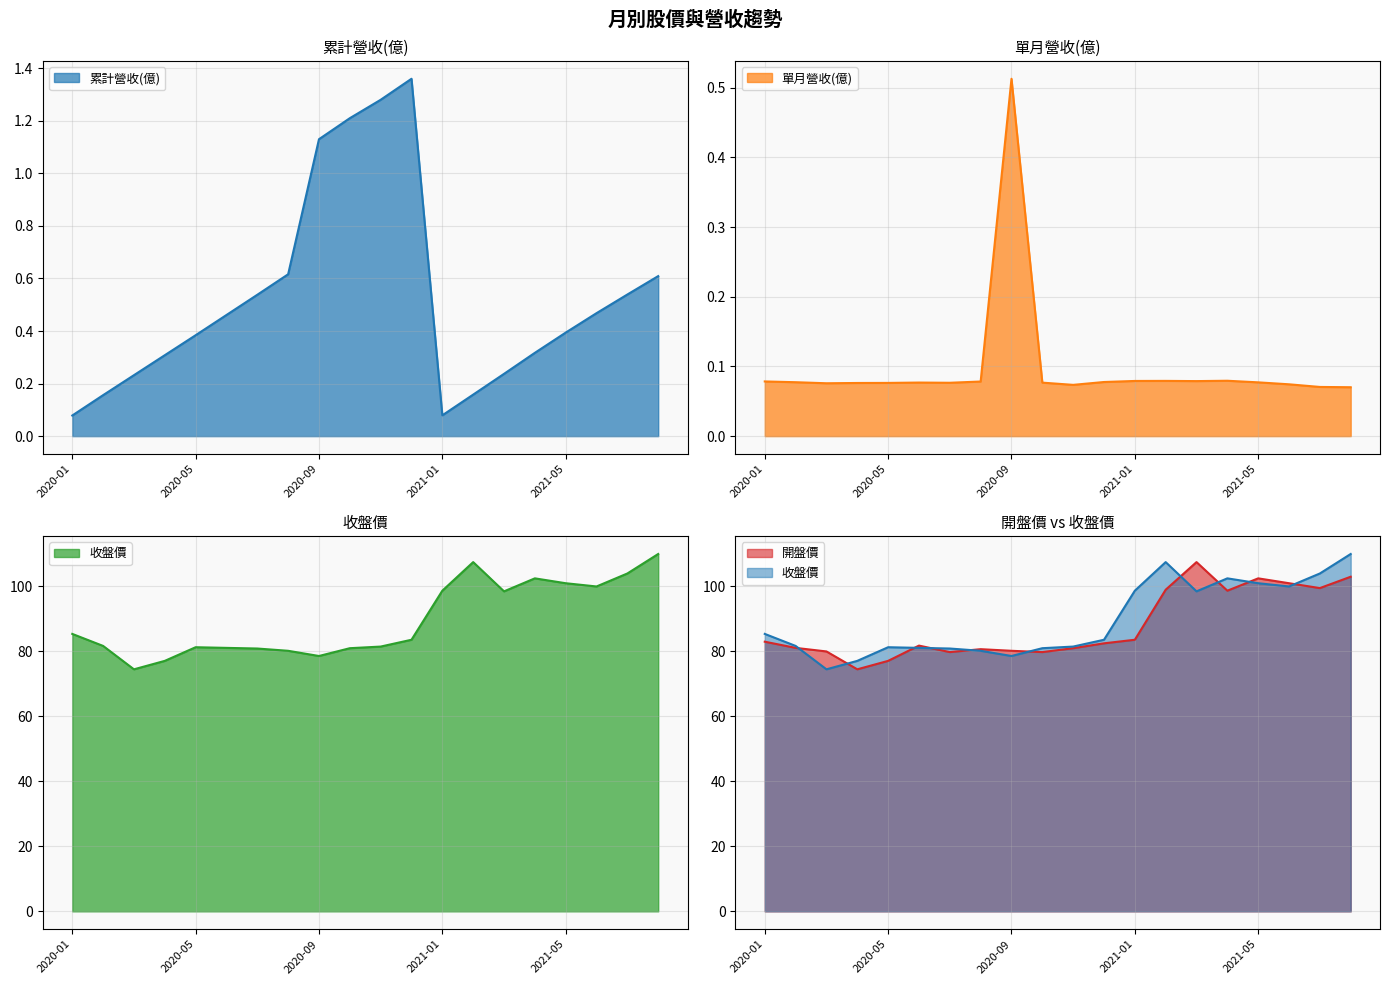

Reading left to right, transcribe all the data shown in this chart.

累計營收(億): 2020-01=0.1	2020-02=0.2	2020-03=0.2	2020-04=0.3	2020-05=0.4	2020-06=0.5	2020-07=0.5	2020-08=0.6	2020-09=1.1	2020-10=1.2	2020-11=1.3	2020-12=1.4	2021-01=0.1	2021-02=0.2	2021-03=0.2	2021-04=0.3	2021-05=0.4	2021-06=0.5	2021-07=0.5	2021-08=0.6
單月營收(億): 2020-01=0.1	2020-02=0.1	2020-03=0.1	2020-04=0.1	2020-05=0.1	2020-06=0.1	2020-07=0.1	2020-08=0.1	2020-09=0.5	2020-10=0.1	2020-11=0.1	2020-12=0.1	2021-01=0.1	2021-02=0.1	2021-03=0.1	2021-04=0.1	2021-05=0.1	2021-06=0.1	2021-07=0.1	2021-08=0.1
收盤價: 2020-01=85.4	2020-02=81.7	2020-03=74.5	2020-04=77.1	2020-05=81.3	2020-06=81.1	2020-07=80.9	2020-08=80.2	2020-09=78.6	2020-10=81.0	2020-11=81.5	2020-12=83.6	2021-01=98.7	2021-02=107.5	2021-03=98.5	2021-04=102.5	2021-05=101.0	2021-06=100.0	2021-07=104.0	2021-08=110.0
開盤價: 2020-01=83.0	2020-02=81.1	2020-03=80.0	2020-04=74.5	2020-05=77.1	2020-06=81.8	2020-07=79.8	2020-08=80.7	2020-09=80.2	2020-10=79.8	2020-11=81.0	2020-12=82.5	2021-01=83.6	2021-02=99.0	2021-03=107.5	2021-04=98.7	2021-05=102.5	2021-06=101.0	2021-07=99.5	2021-08=103.0